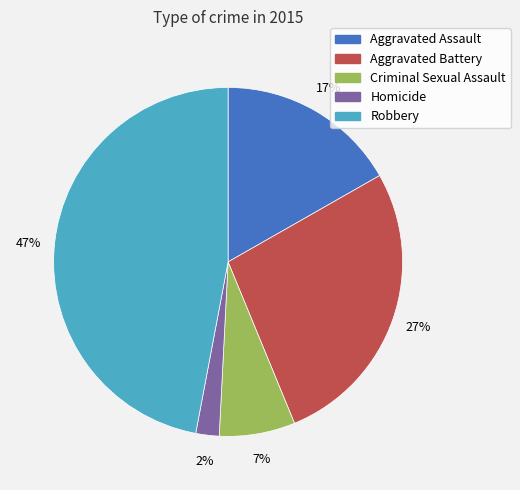

To the nearest percent, what is the average slice percentage?

20%